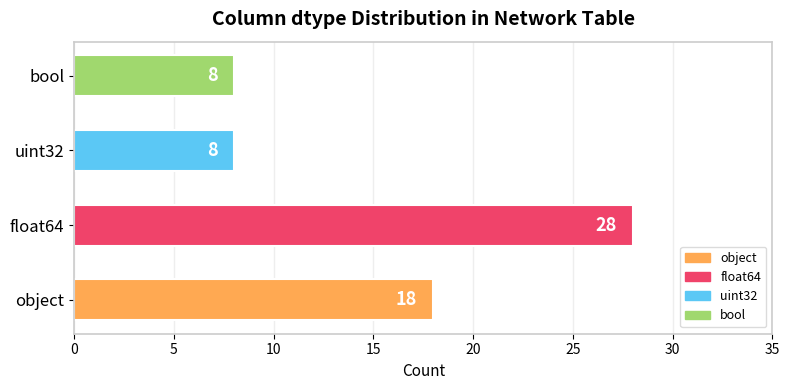

Reading bottom to top, extract all data points from this chart.

18	28	8	8